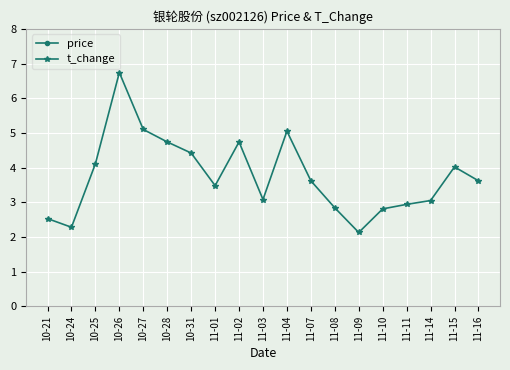

Between 10-24 and 11-10, which series saw the biggest shift?

price